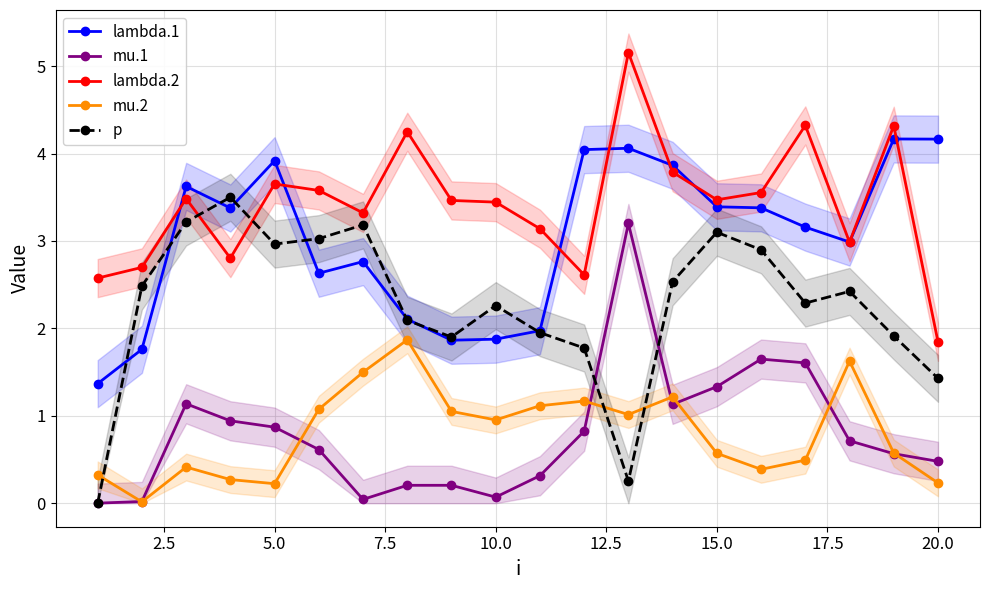

In lambda.2, how many points are lower than both neighbors (excluding endpoints)?

5